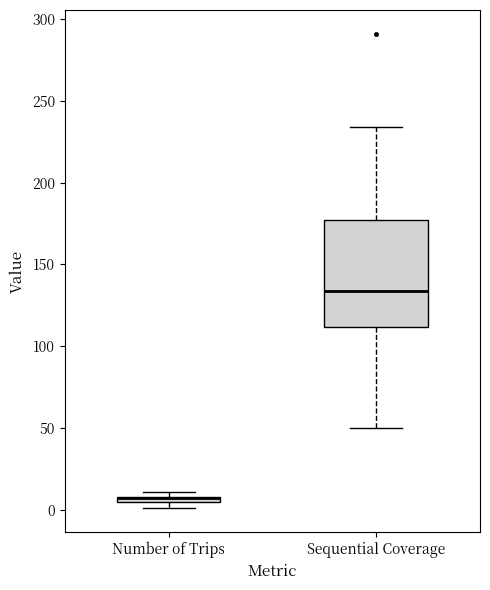

Where is the upper edge of the box for Number of Trips on the y-axis? The values are not printed on the chart, so give them approximately, as read against the axis.

10